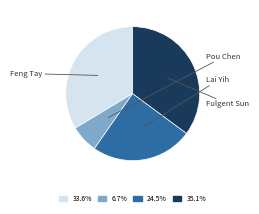

Is there a majority slice in this chart?

No